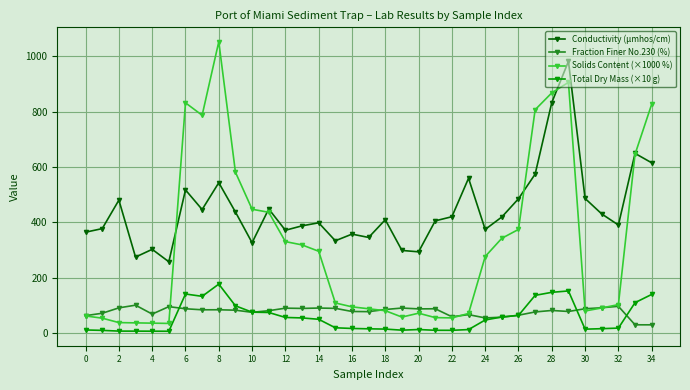

What is the value of the Solids Content (×1000 %) point at the 35th from the left?

827.0